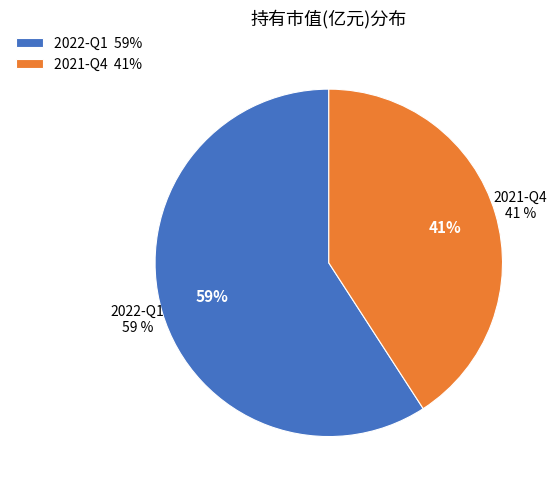

How many slices are in this pie chart?

2